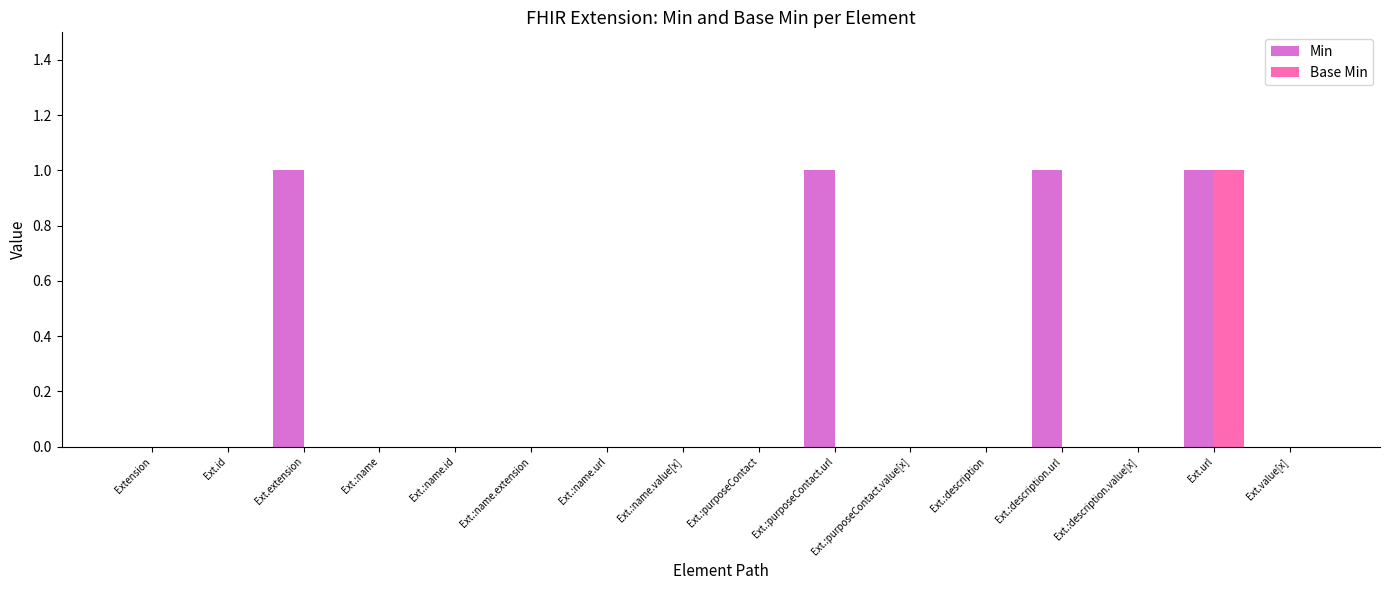

What is the sum of all Min values?

4